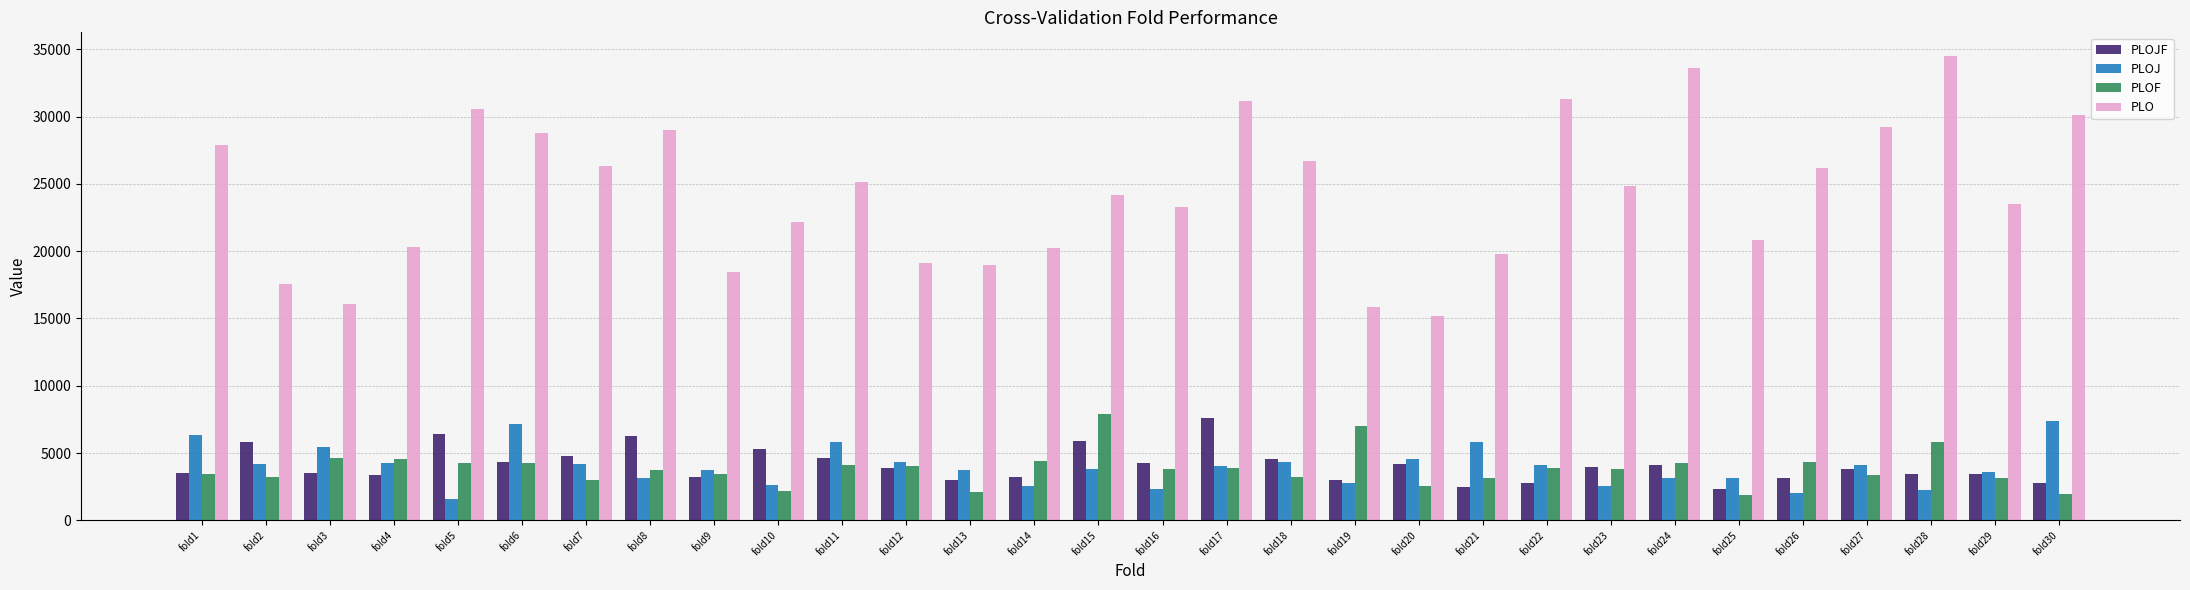

How many bars are there in total?

120